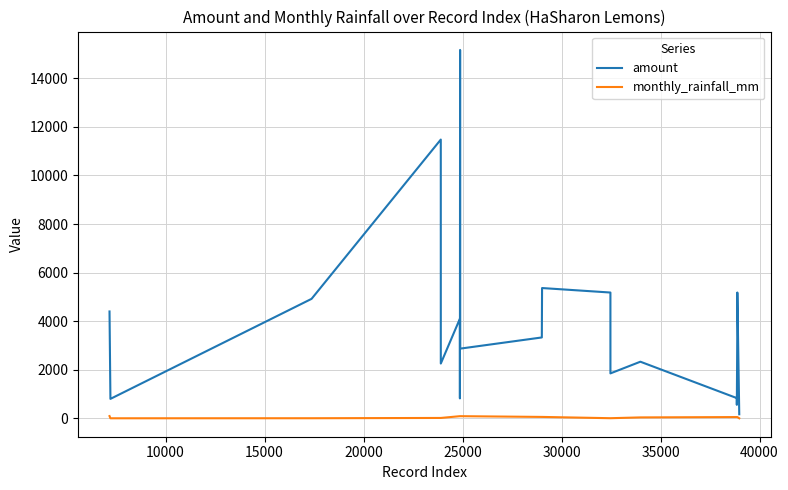

What is the highest value of the monthly_rainfall_mm series?

91.5